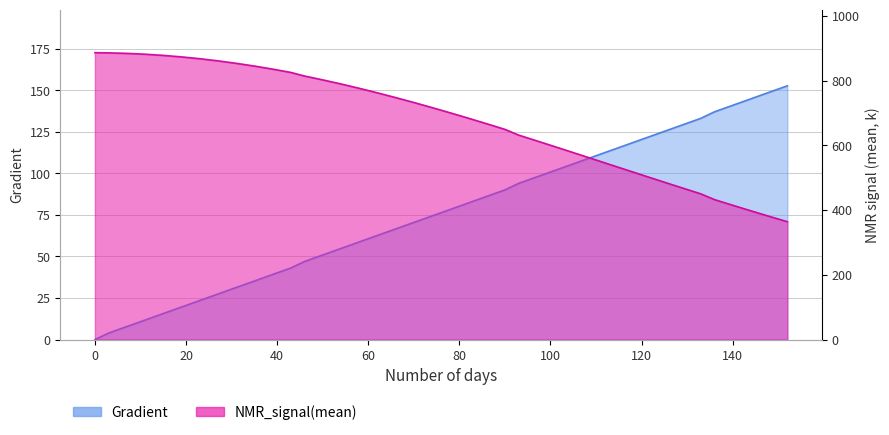

Which series has the largest total across all categories?

NMR_signal(mean)